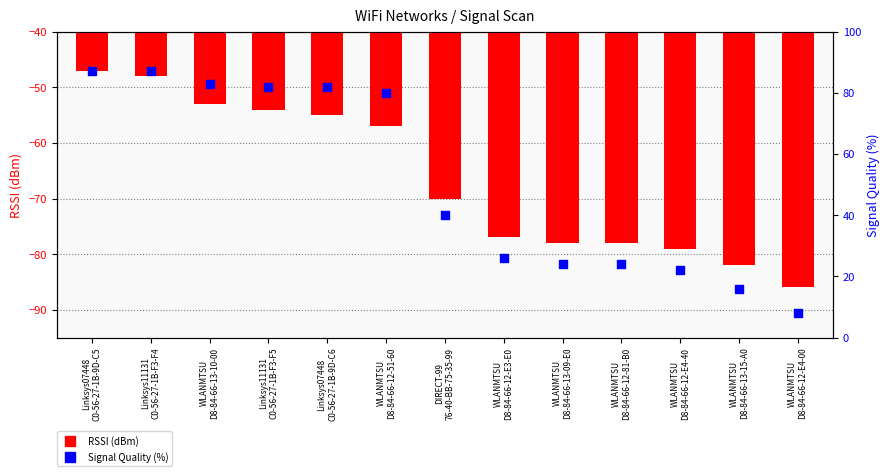

Is the value of RSSI (dBm) at DIRECT-99
76-40-BB-75-35-99 greater than the value of Signal Quality (%) at WLANMTSU
D8-84-66-12-E4-40?

No